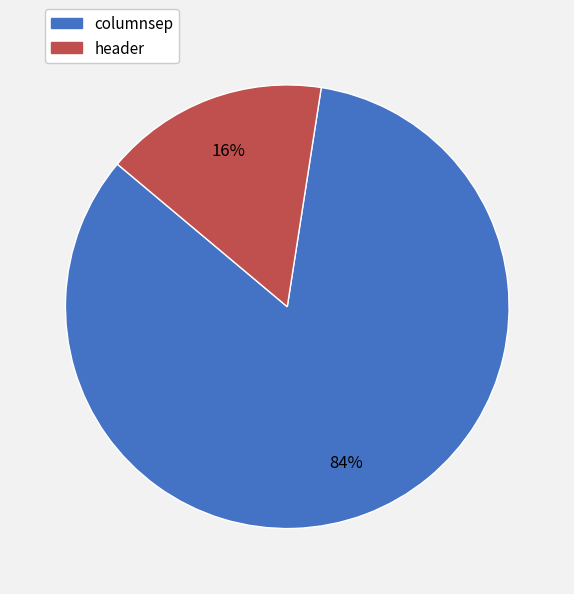

Combined, do header and columnsep account for over 50%?

Yes